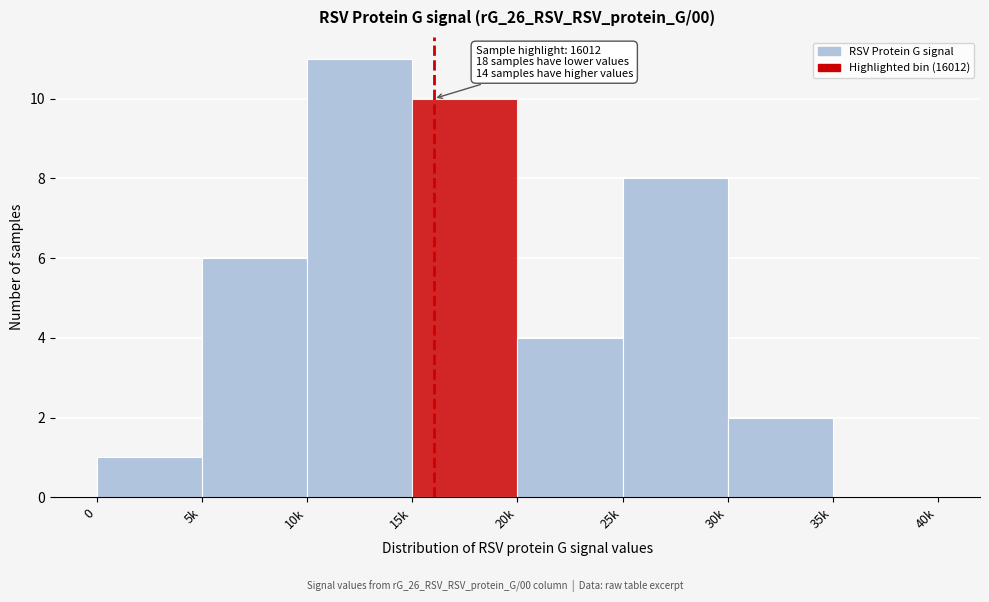

Reading left to right, transcribe all the data shown in this chart.

0=1	5k=6	10k=11	15k=10	20k=4	25k=8	30k=2	35k=0